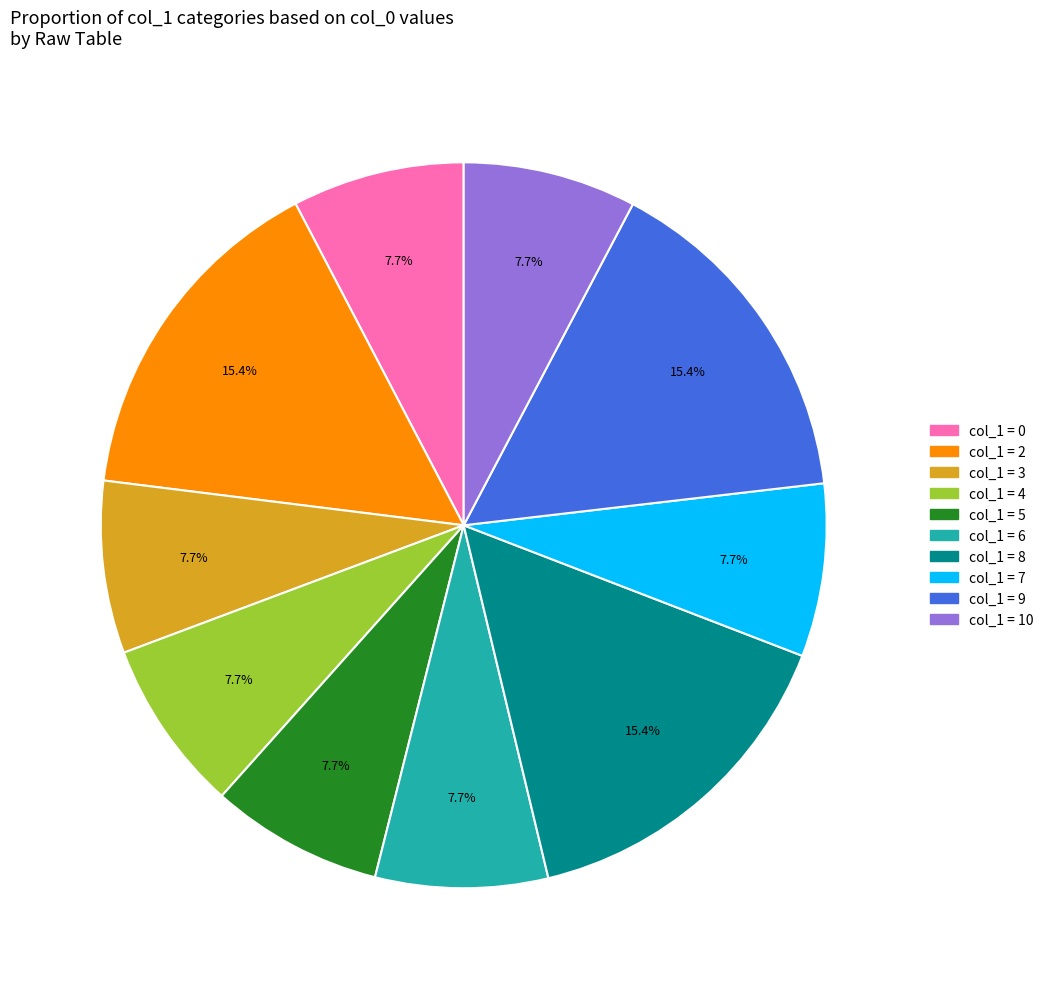

Is there a majority slice in this chart?

No